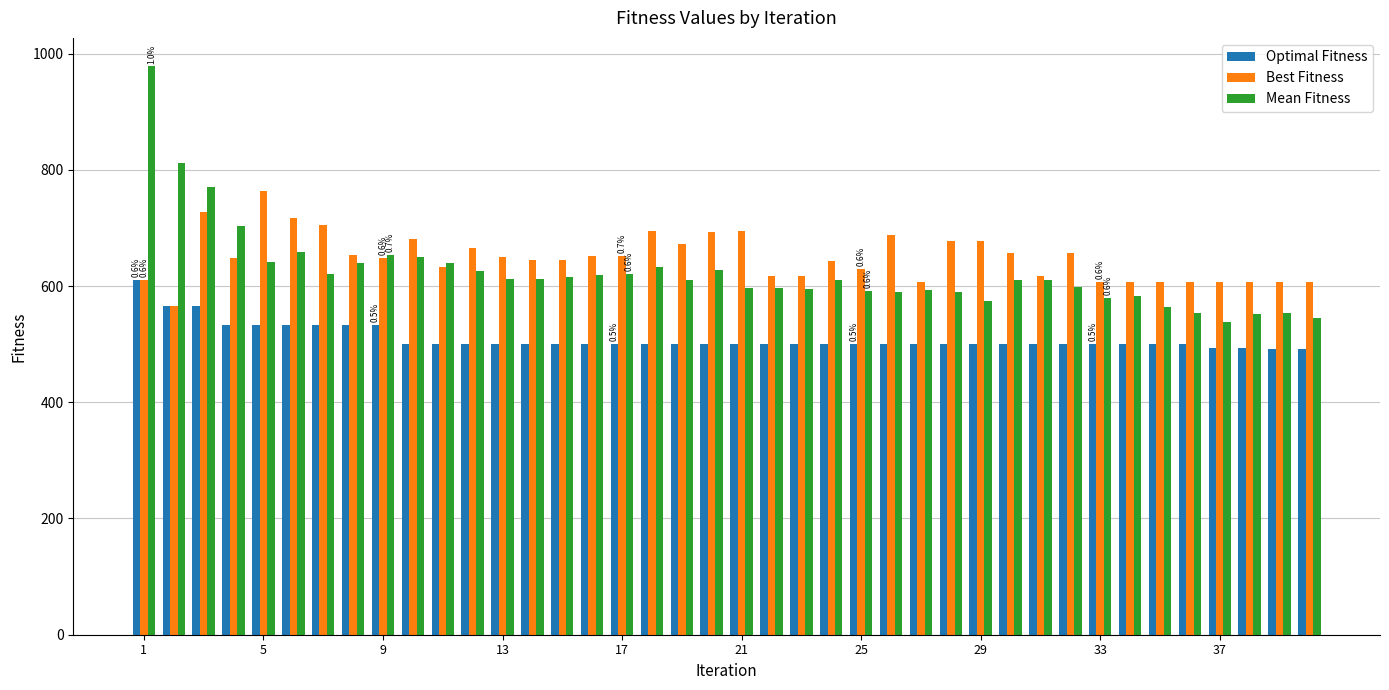

How many bars are there in total?

120